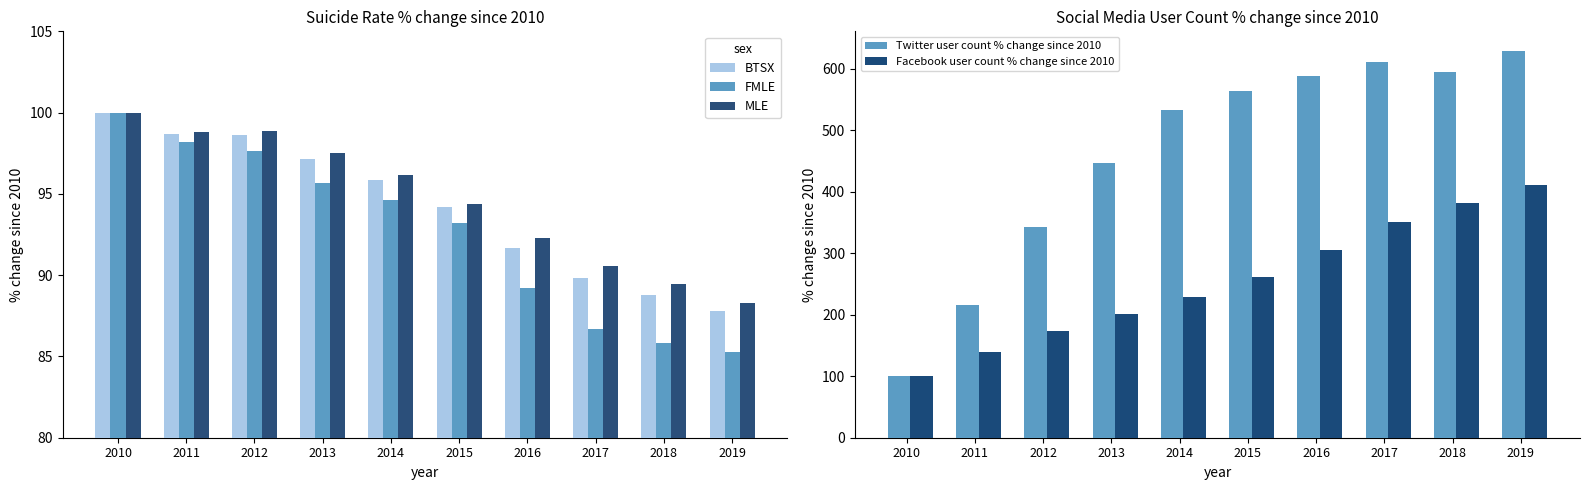

At which label does Twitter user count % change since 2010 reach its peak?

2019